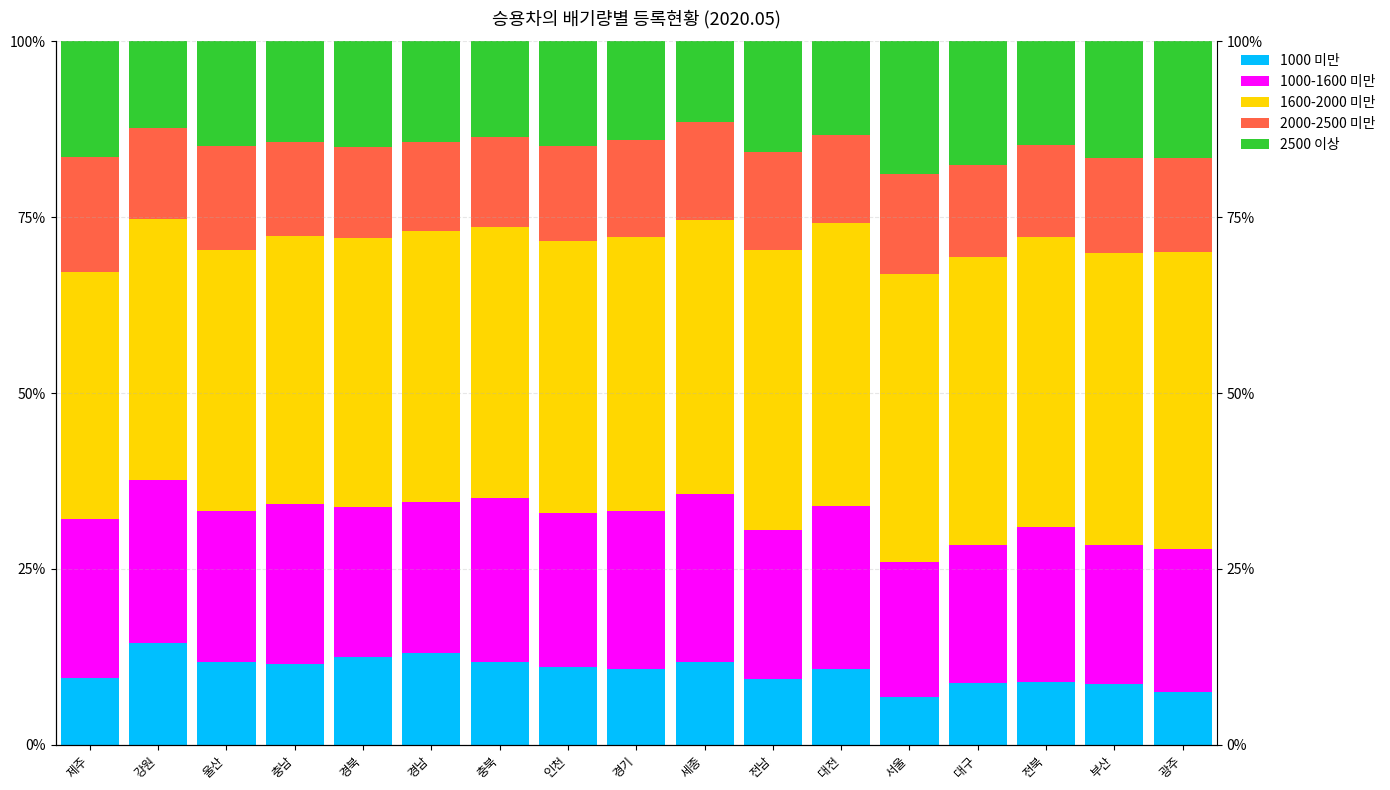

The value of 2000-2500 미만 at 경남 is 21.5. True or false?

False